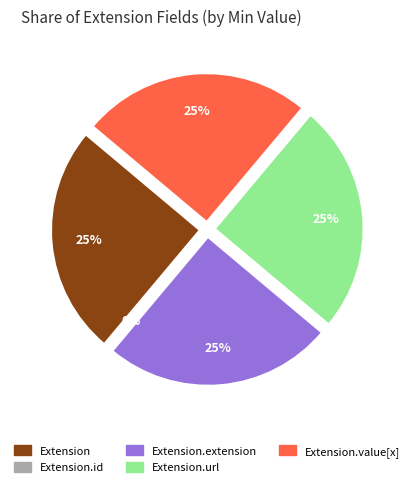

Rank the categories by value from highest to lowest.

Extension, Extension.extension, Extension.url, Extension.value[x], Extension.id